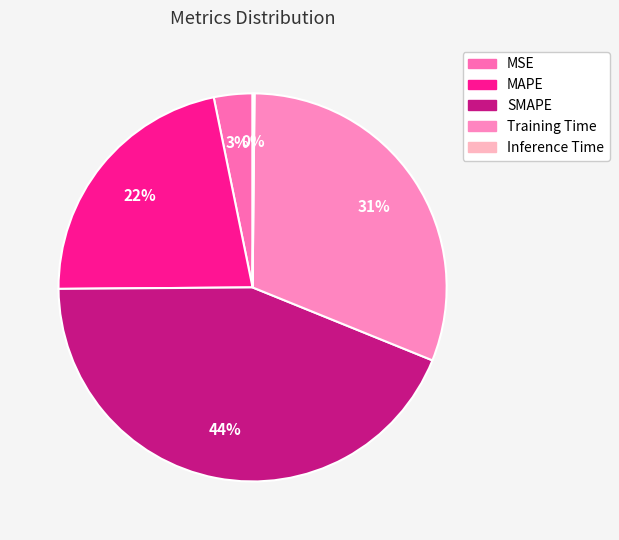

Does any single category account for the majority?

No